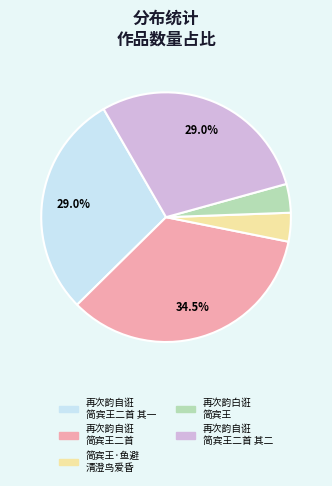

To the nearest percent, what is the difference between the largest and smallest slice percentages?

31%